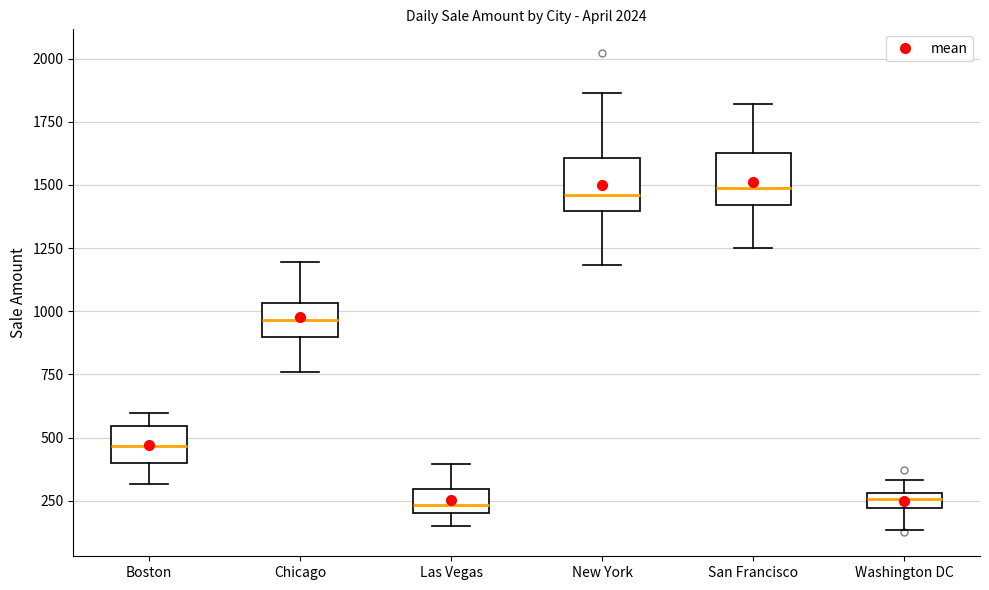

Where does the lower whisker of the box for San Francisco end on the y-axis? The values are not printed on the chart, so give them approximately, as read against the axis.

1250